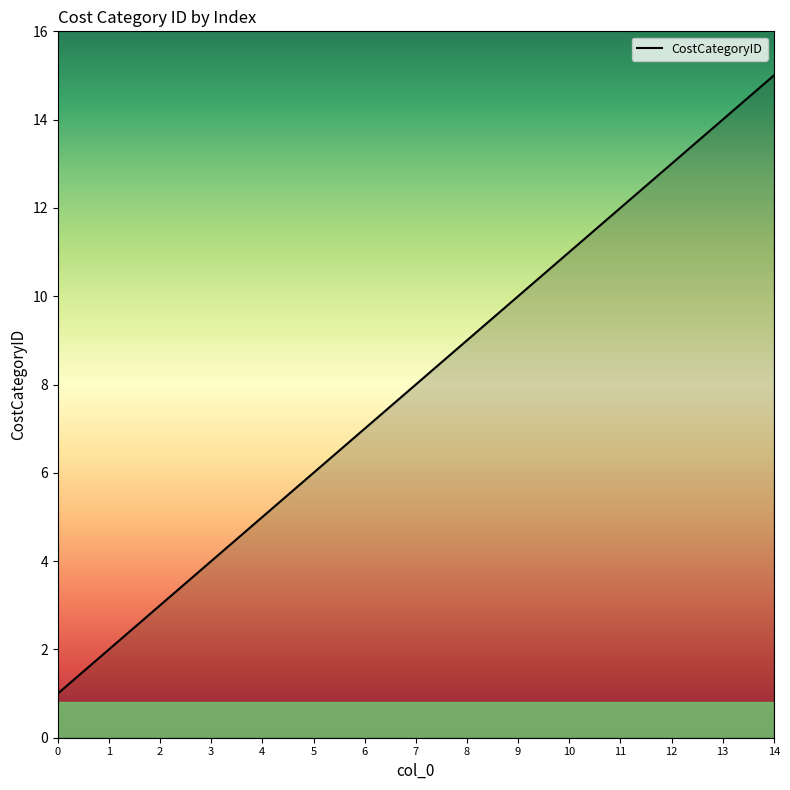

Reading left to right, list all the values displayed in this chart.

0=1	1=2	2=3	3=4	4=5	5=6	6=7	7=8	8=9	9=10	10=11	11=12	12=13	13=14	14=15